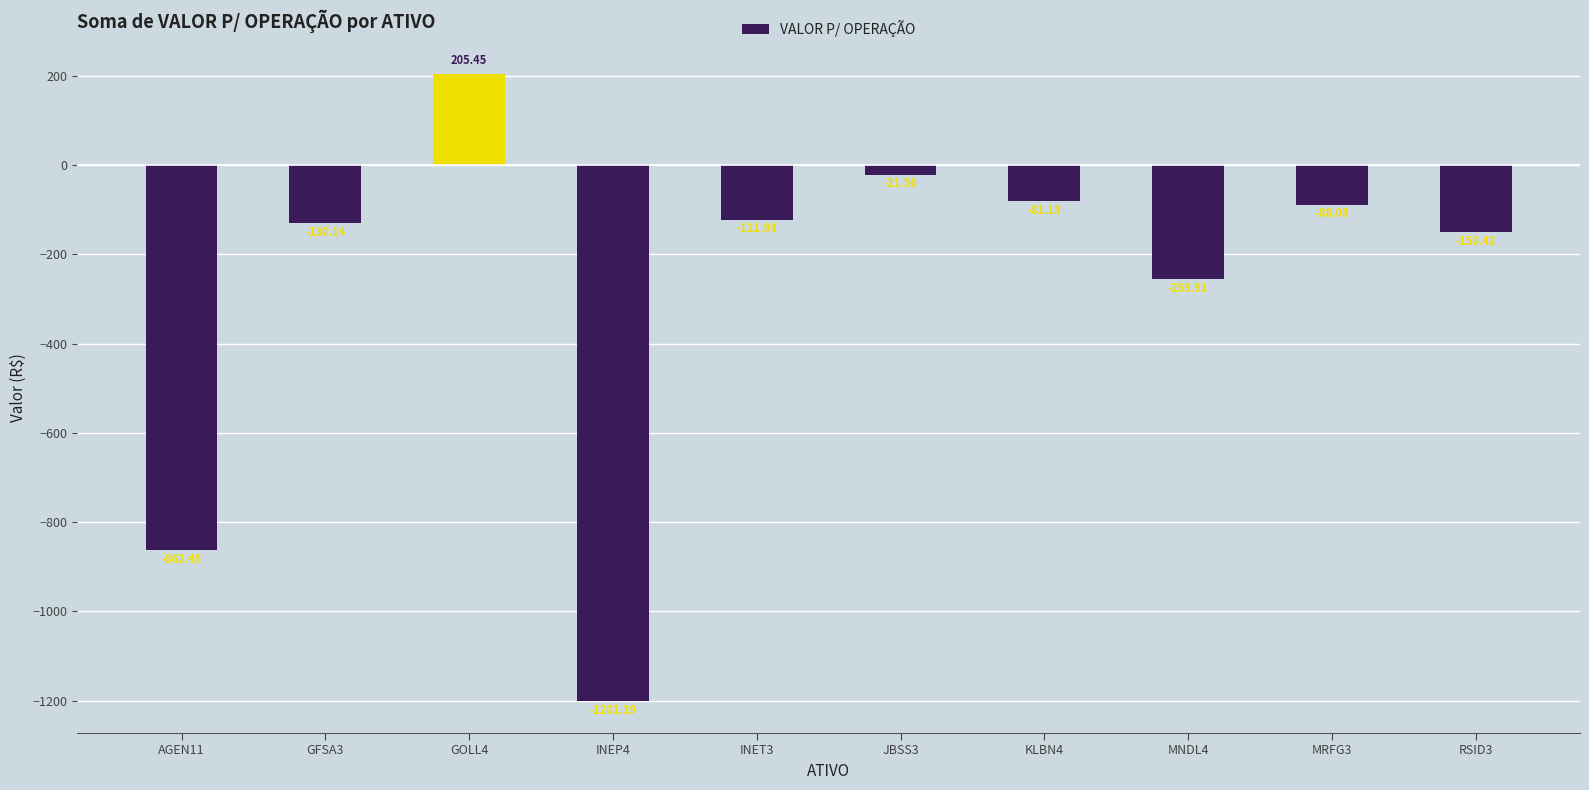

What is the label of the 2nd bar from the left?

GFSA3